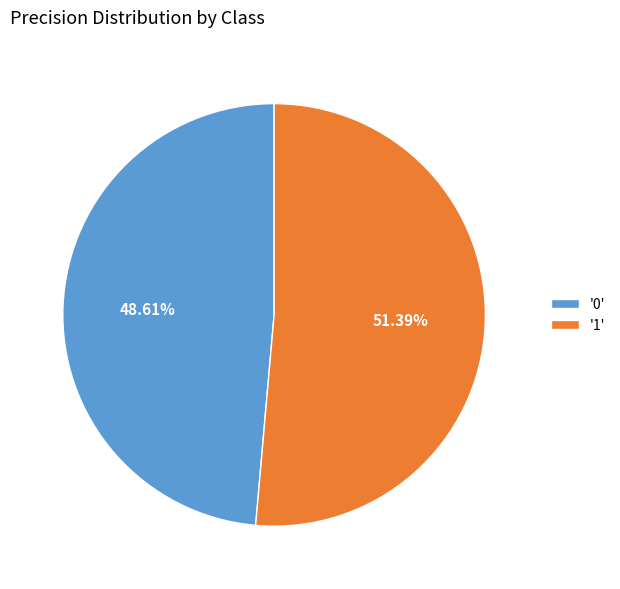

Count the number of slices in the pie.

2